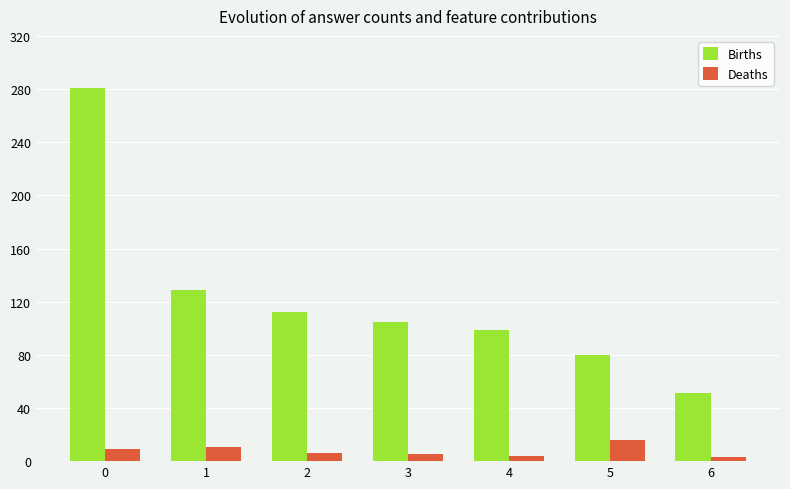

Between 2 and 6, which series saw the biggest shift?

Births